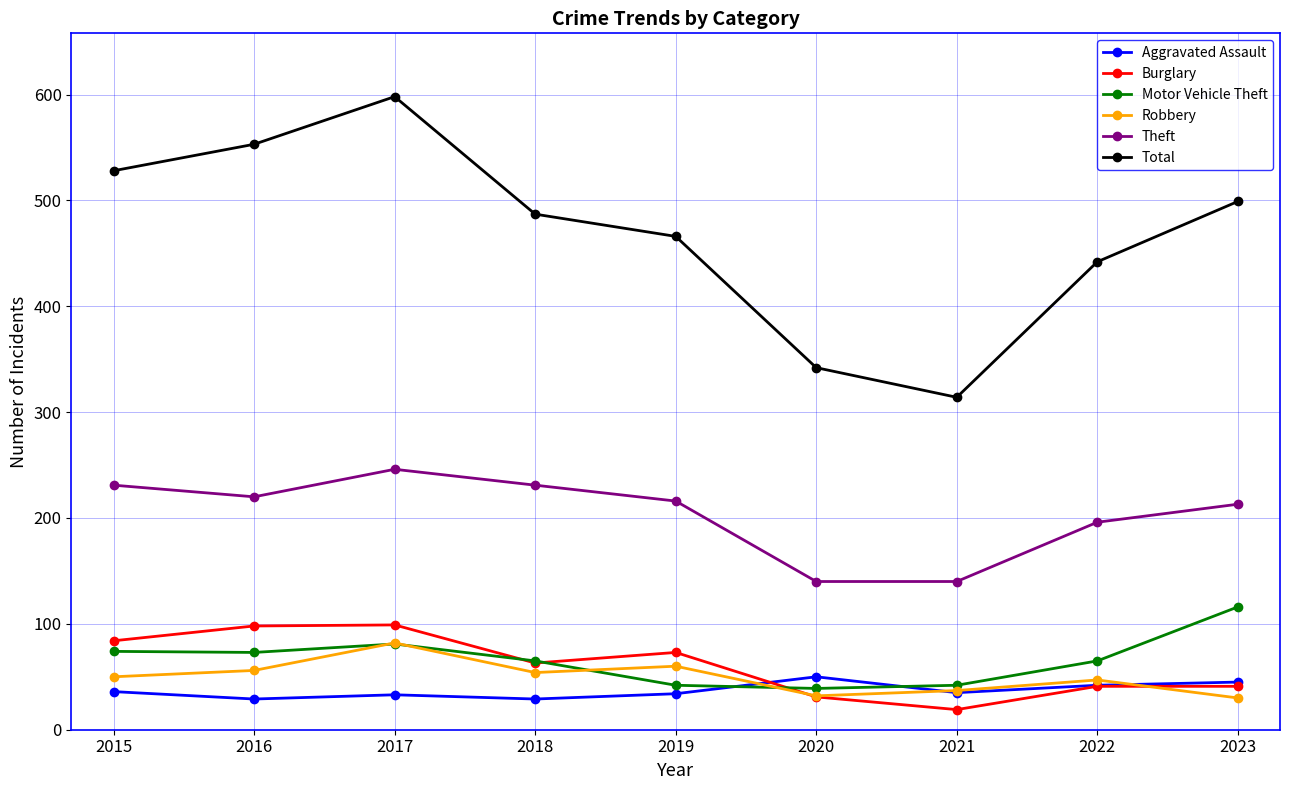

What is the lowest value of the Total series?

314